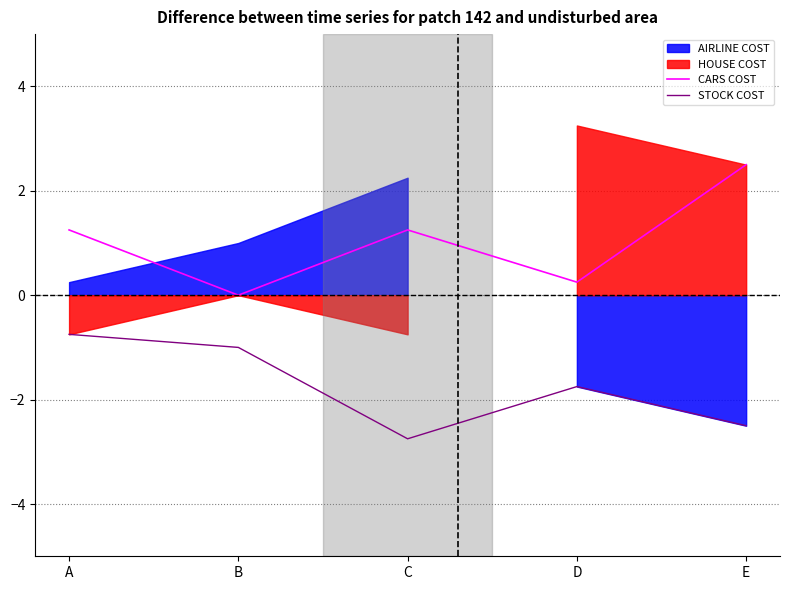

How many lines are shown in the chart?

2